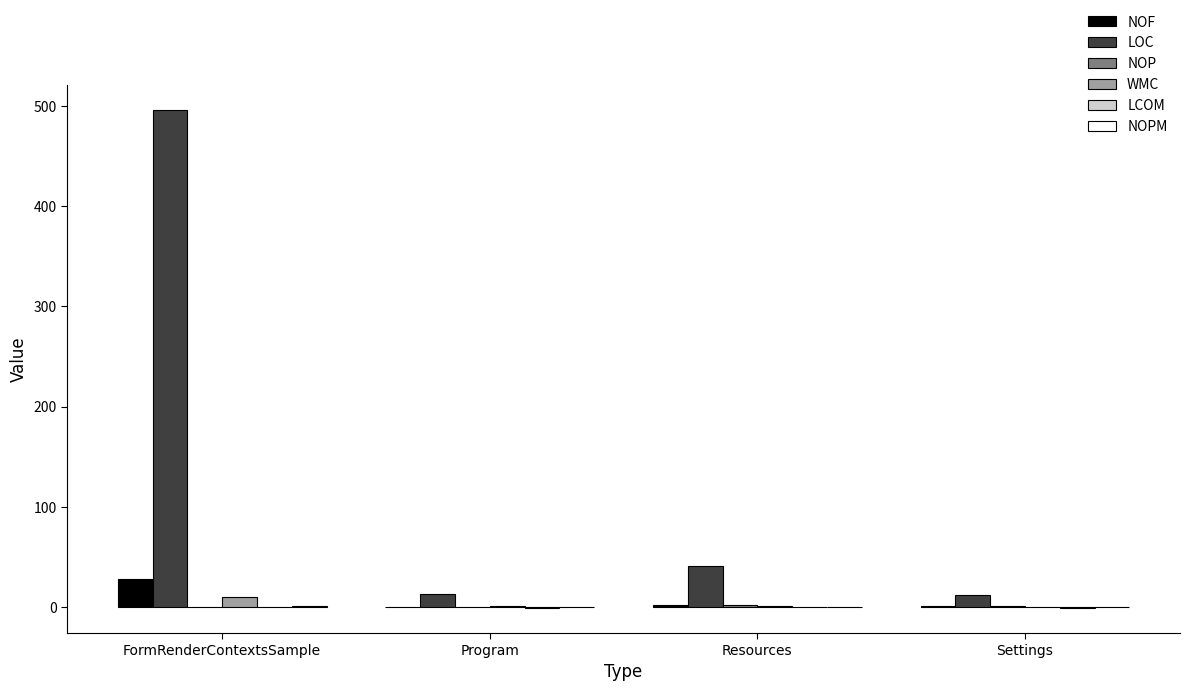

Which series has the largest total across all categories?

LOC